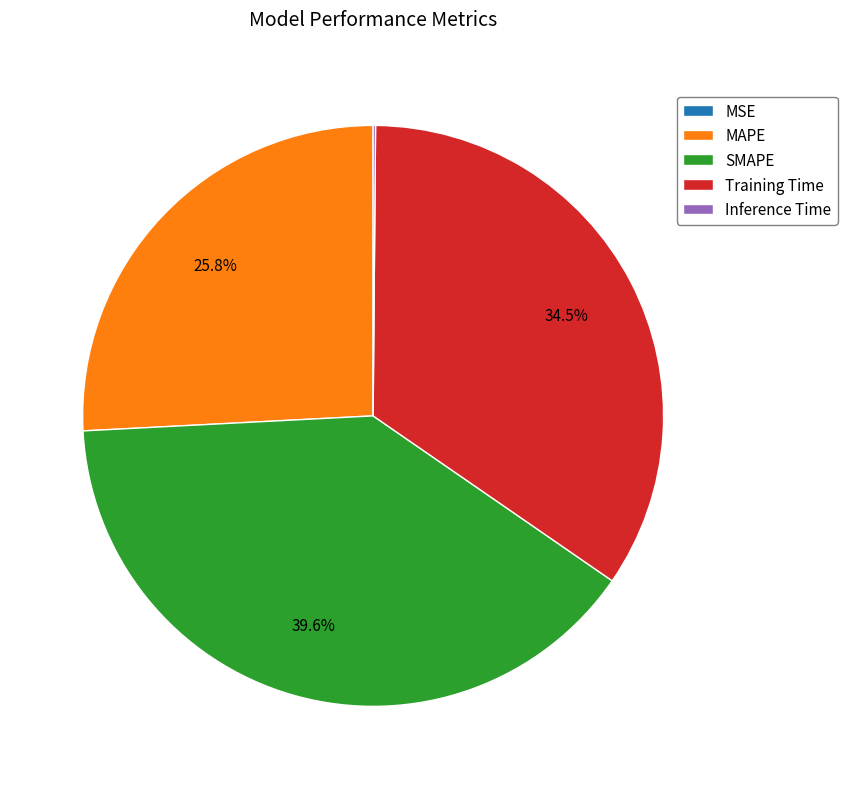

To the nearest percent, what is the difference between the largest and smallest slice percentages?

40%